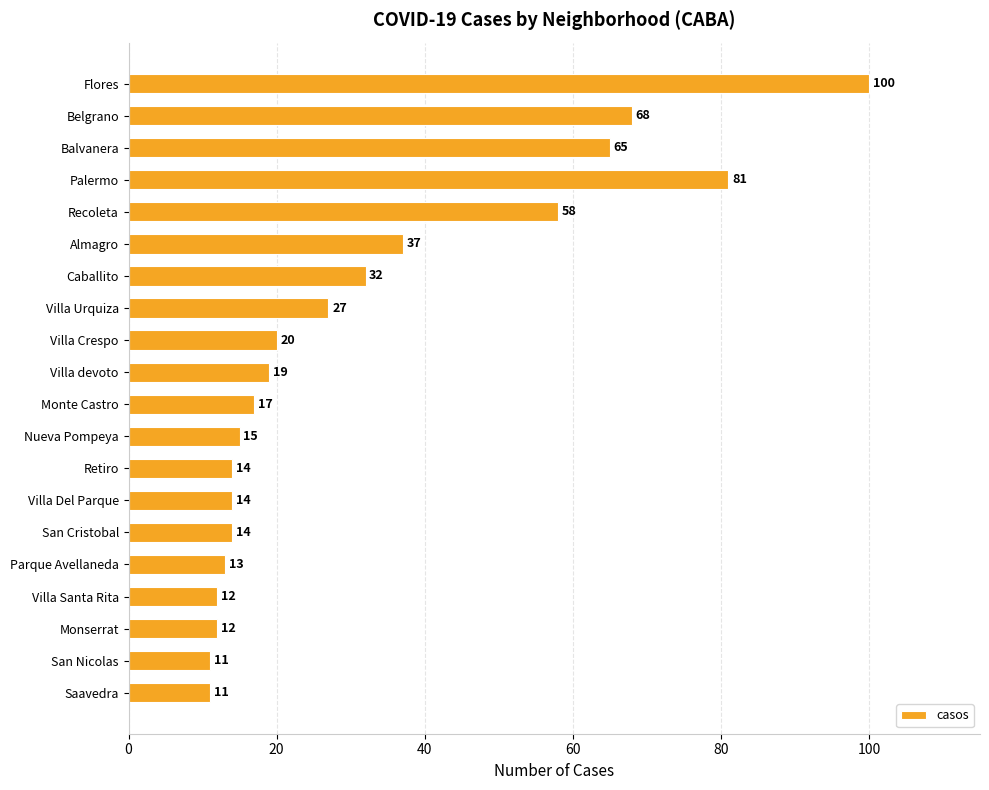

How many series are shown in this chart?

1